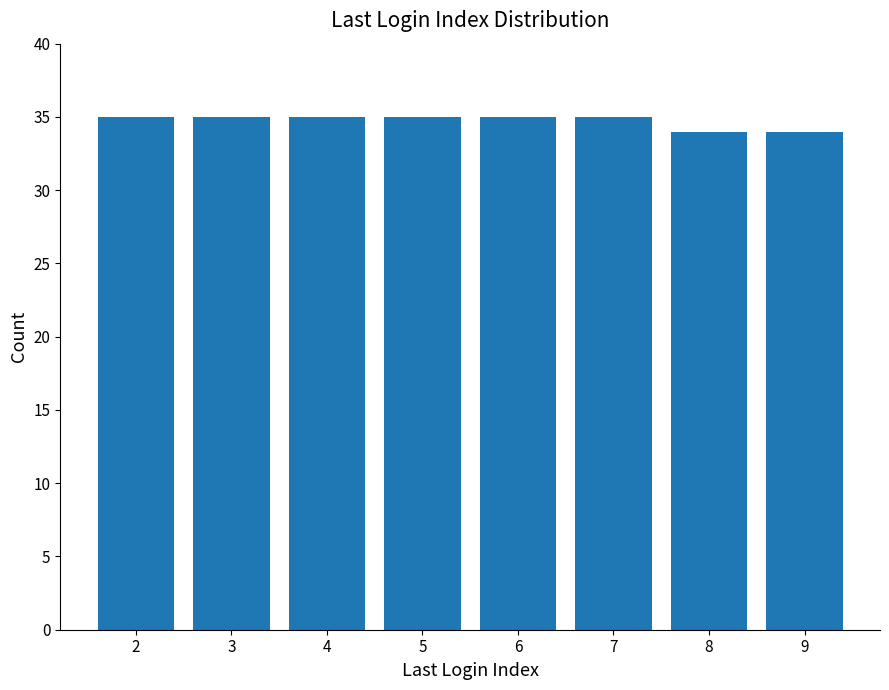

What is the difference between the maximum and minimum values?

1